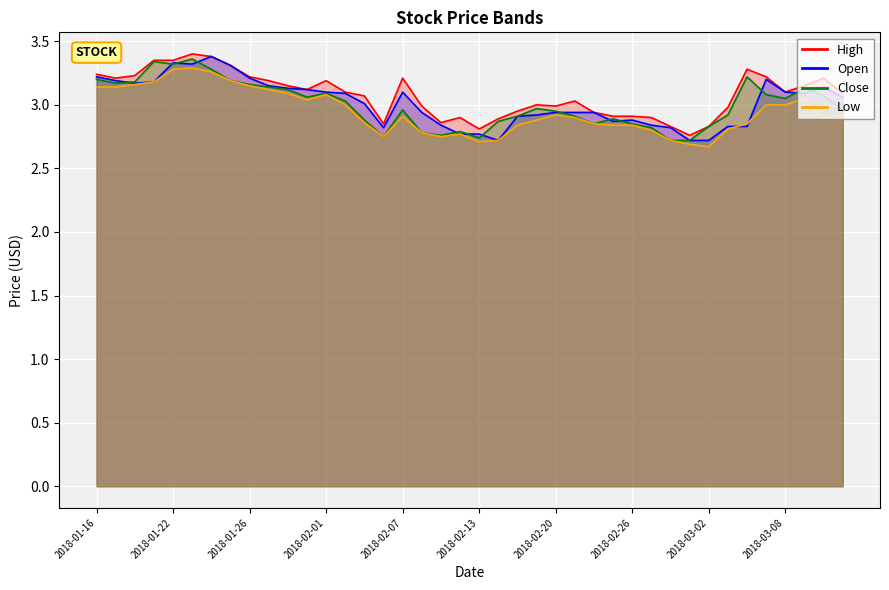

What is the sum of the High values at 2018-03-01 and 2018-02-13?

5.6